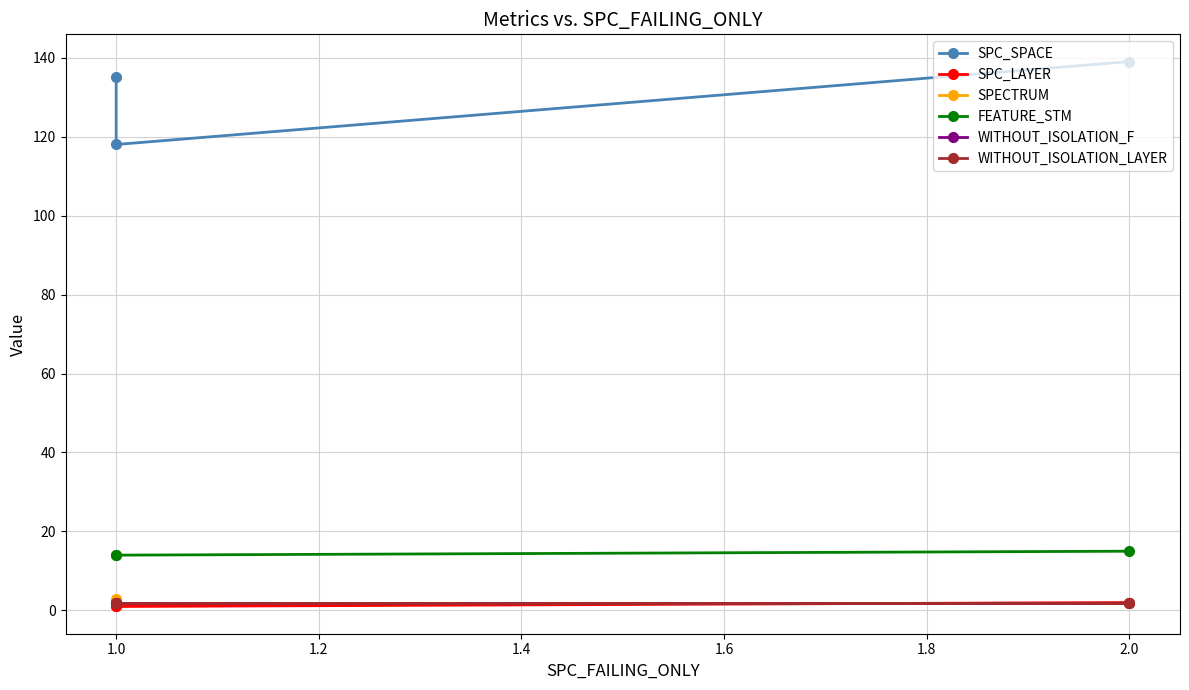

What is the sum of all WITHOUT_ISOLATION_LAYER values?

6